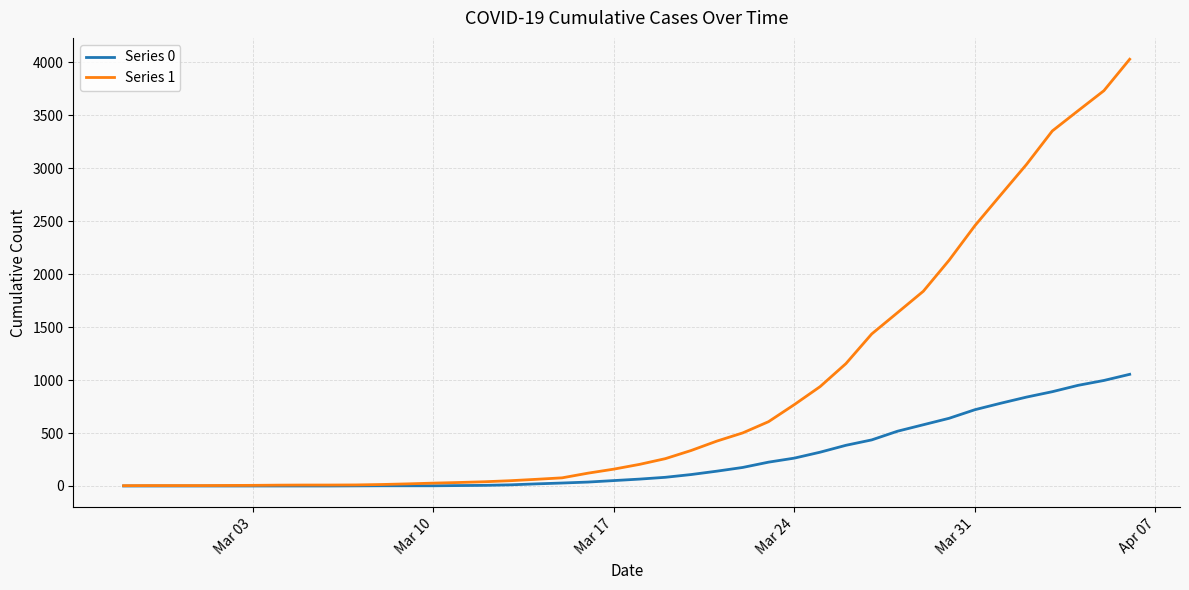

Which series has the largest total across all categories?

Series 1